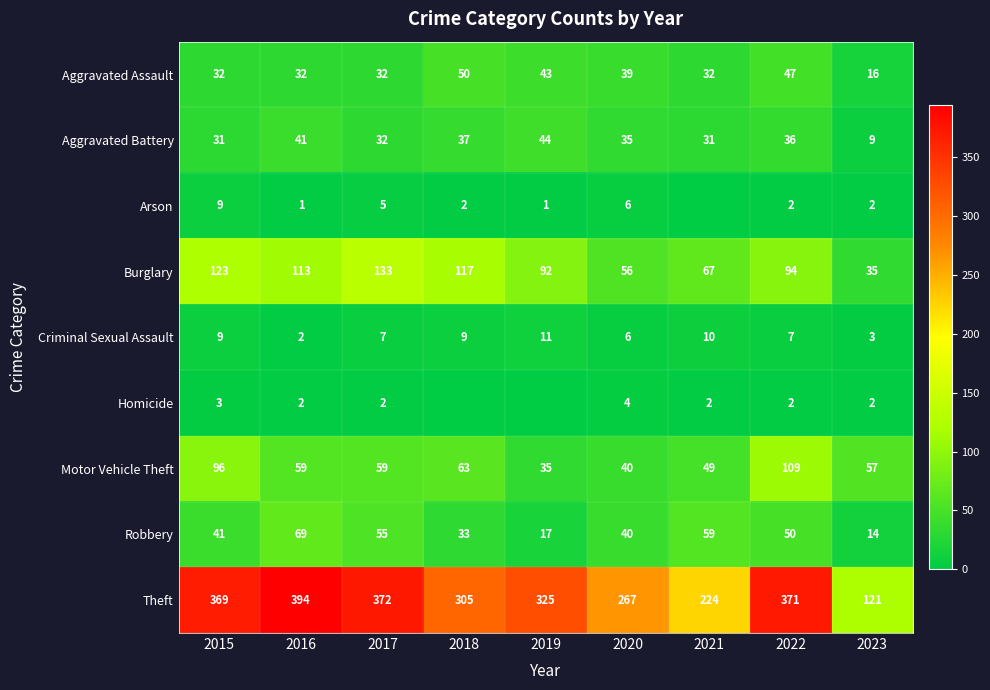

Is the value of Aggravated Assault at 2023 greater than the value of Motor Vehicle Theft at 2018?

No